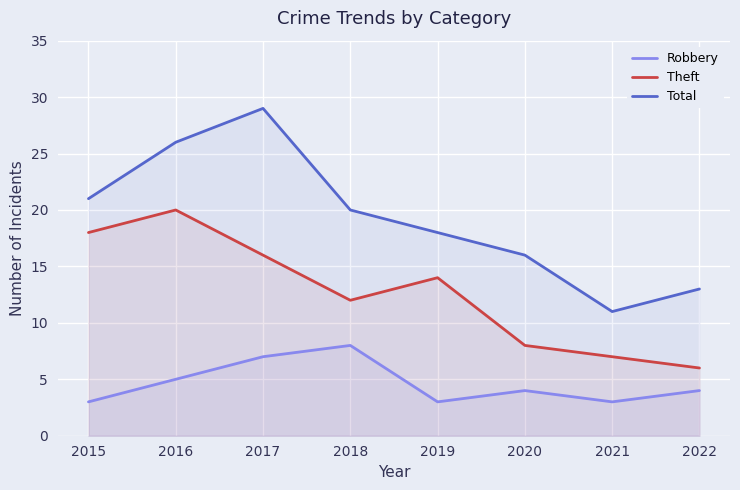

What is the greatest value displayed?

29